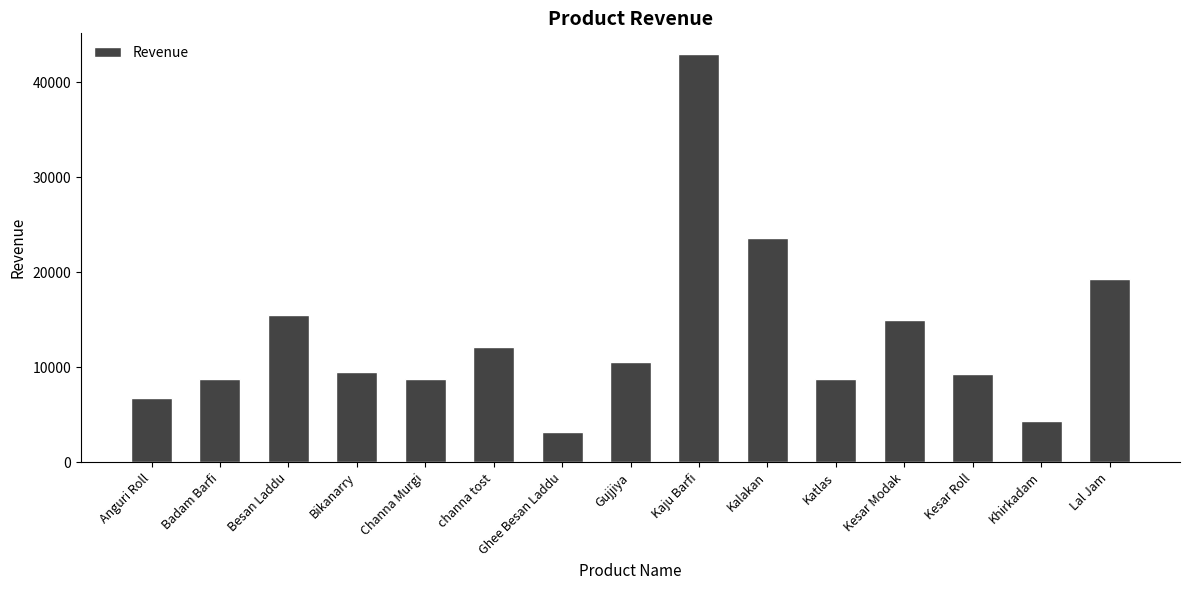

What is the label of the 13th bar from the left?

Kesar Roll